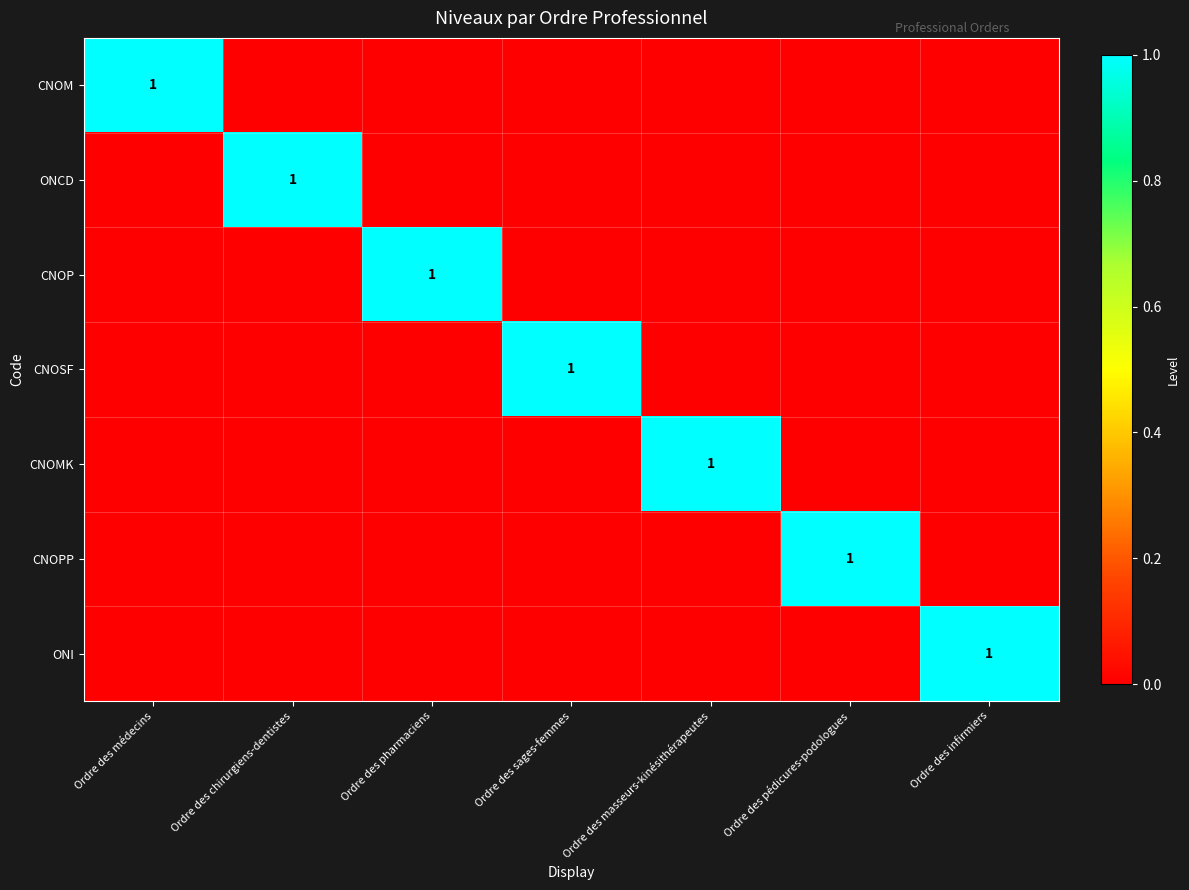

What is the maximum value shown in the chart?

1